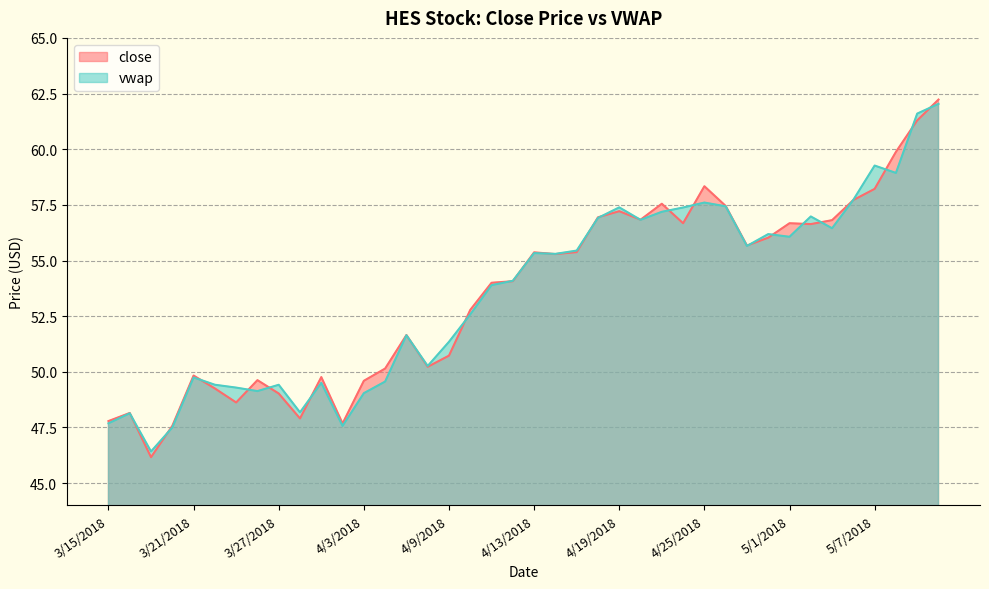

What are all the series names shown in the legend?

close, vwap